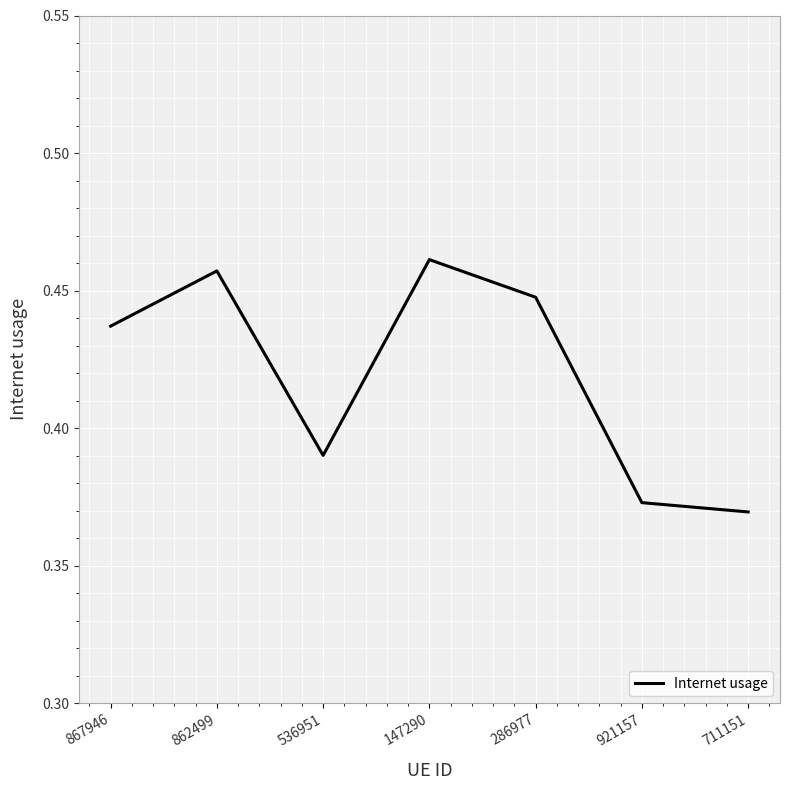

The chart shows a value of 0.8 at 286977. True or false?

False